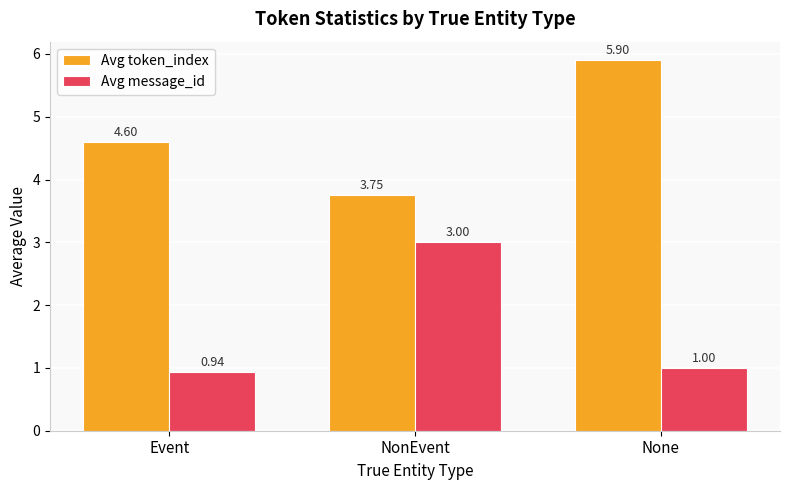

Where does the Avg token_index series first go above 4?

Event